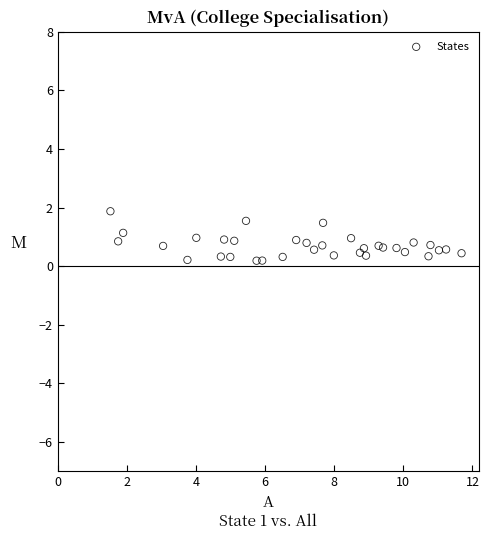

What is the range of Y values (max minus min)?

1.7